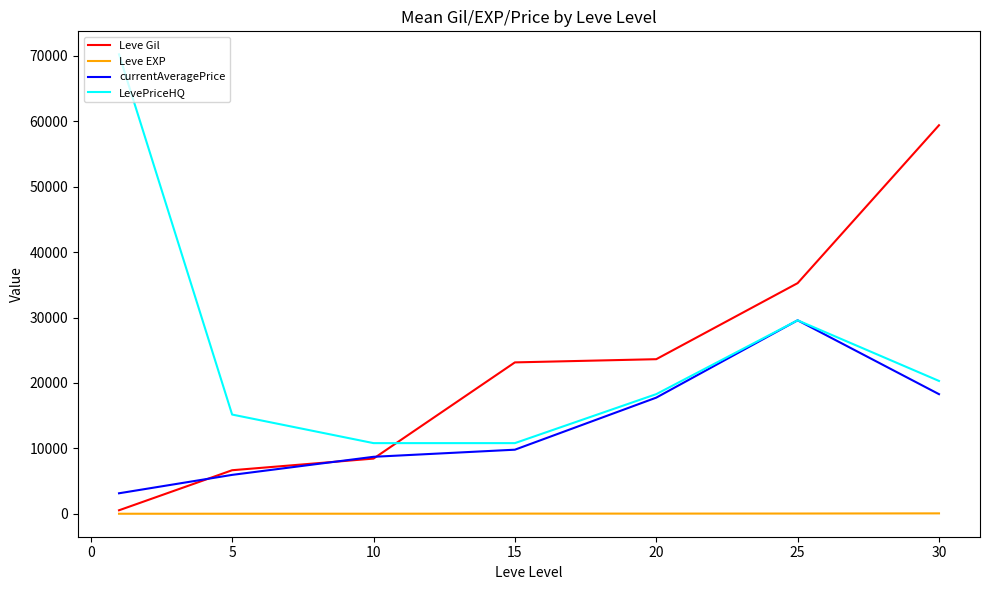

True or false: Leve EXP and currentAveragePrice intersect in this chart.

False